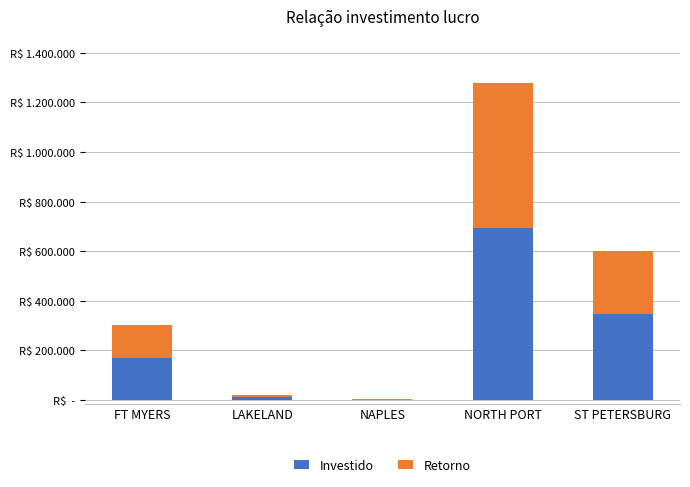

At which label does Retorno first exceed 134110?

NORTH PORT